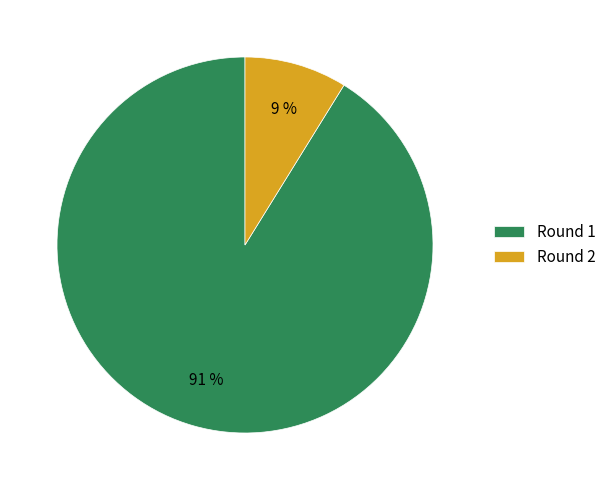

Rank the categories by value from highest to lowest.

Round 1, Round 2